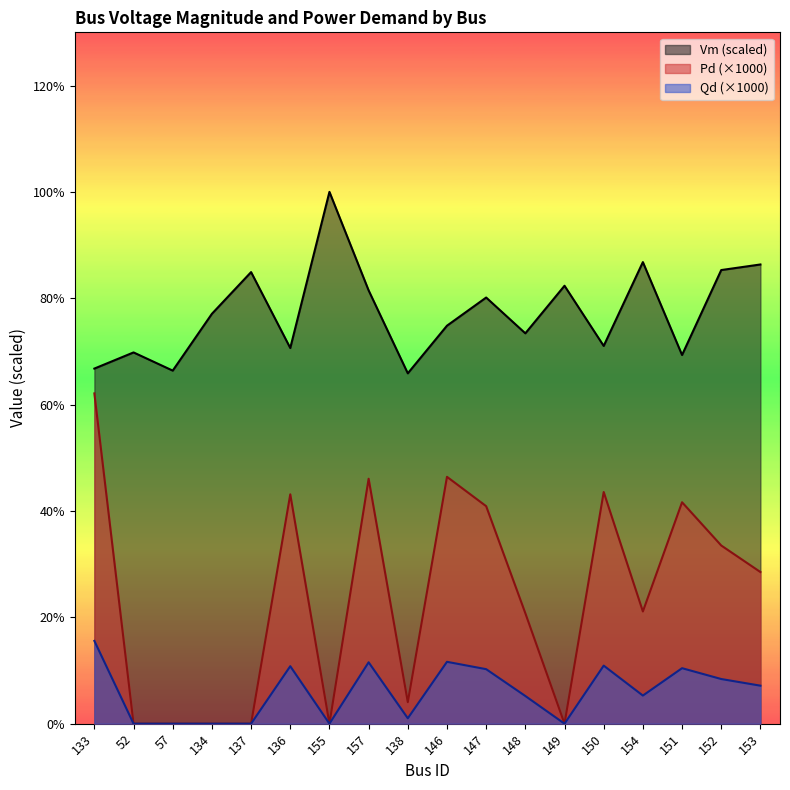

Does the chart have visible grid lines?

No